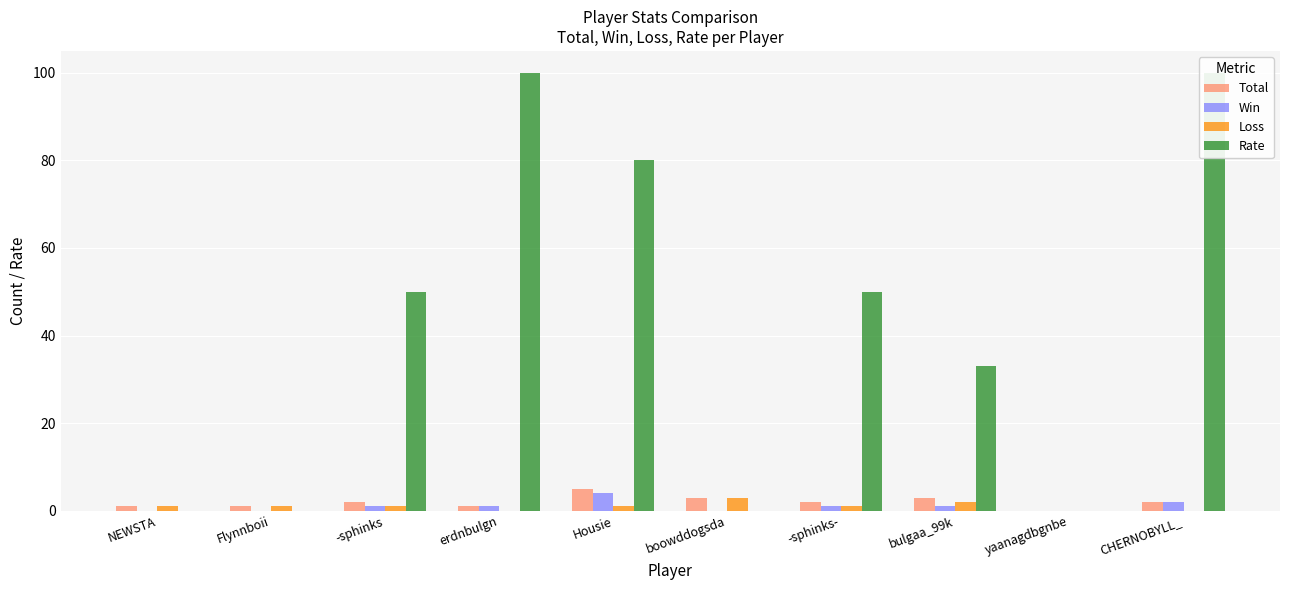

How many bars are there in each group?

4